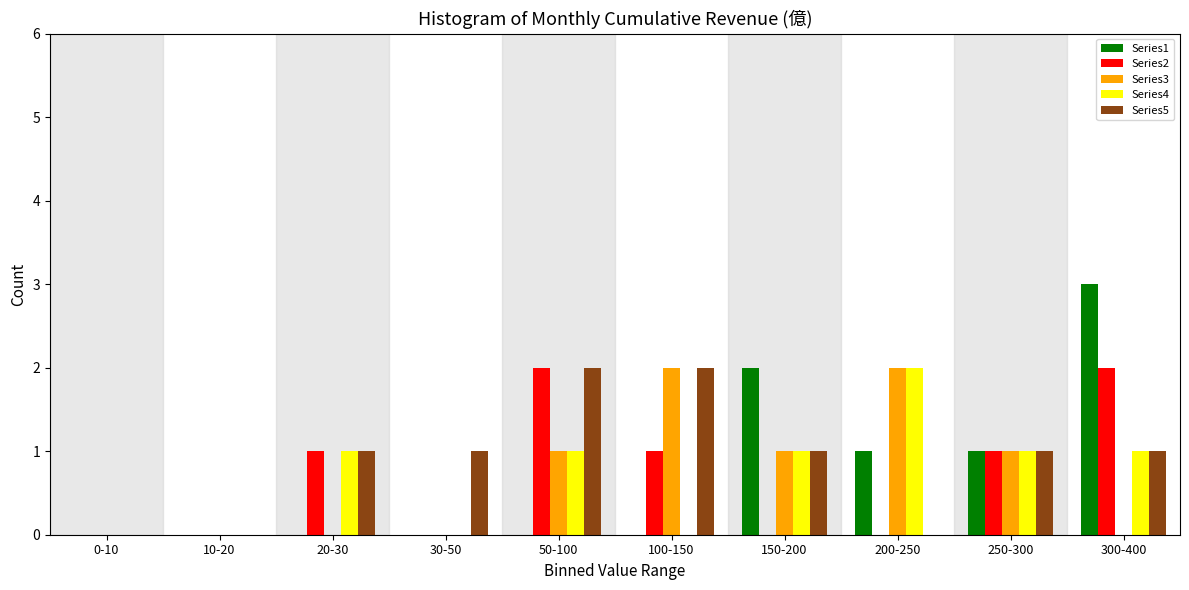

Which label corresponds to the largest value in the chart?

300-400